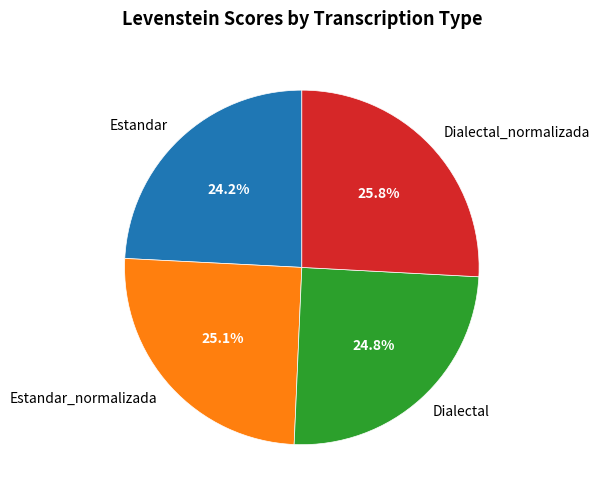

What is the smallest slice in the pie chart?

Estandar